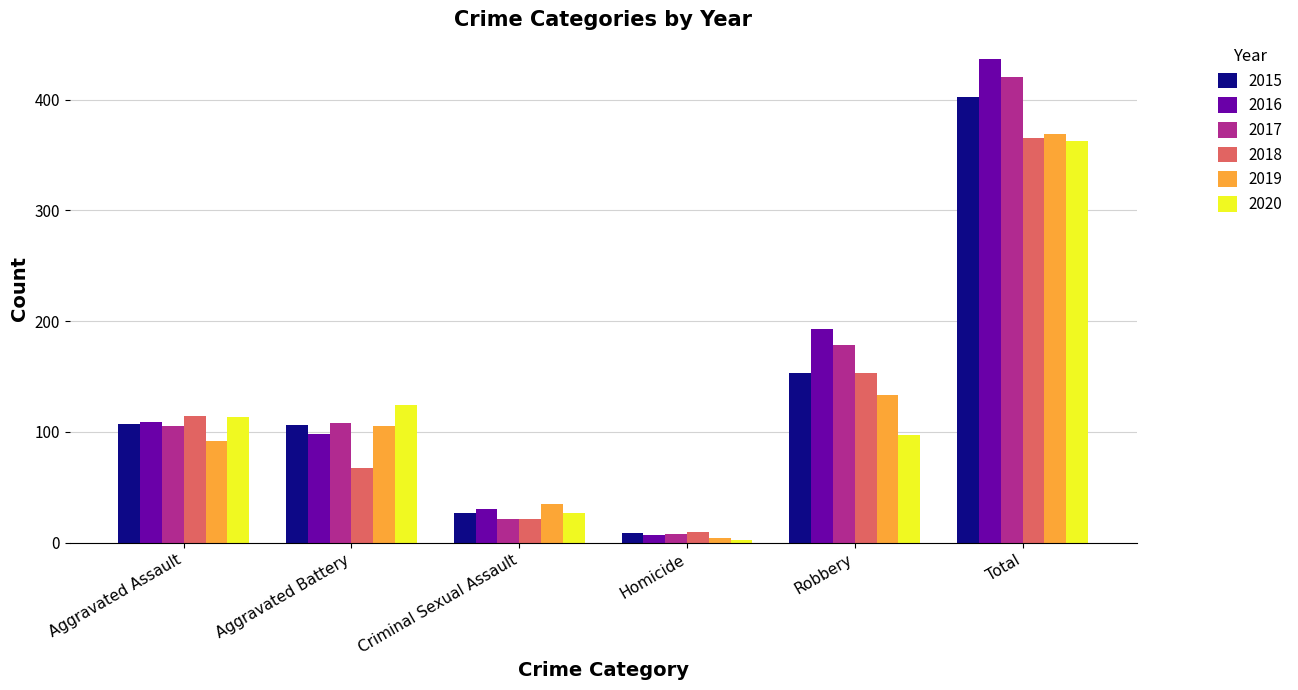

At which category is the sum across all series the highest?

Total